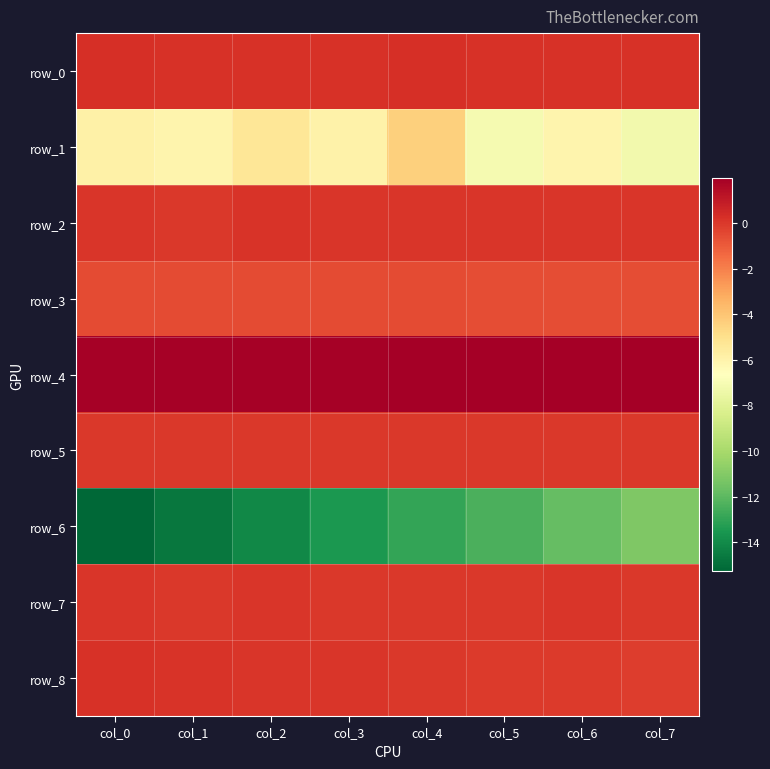

What is the sum of all row_1 values?

-48.0